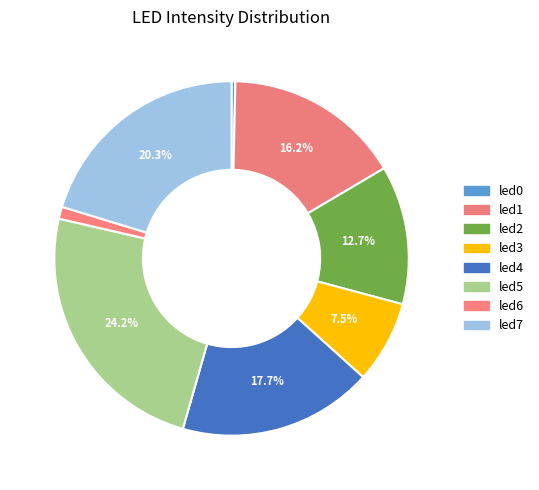

Is led4 the majority of the pie?

No